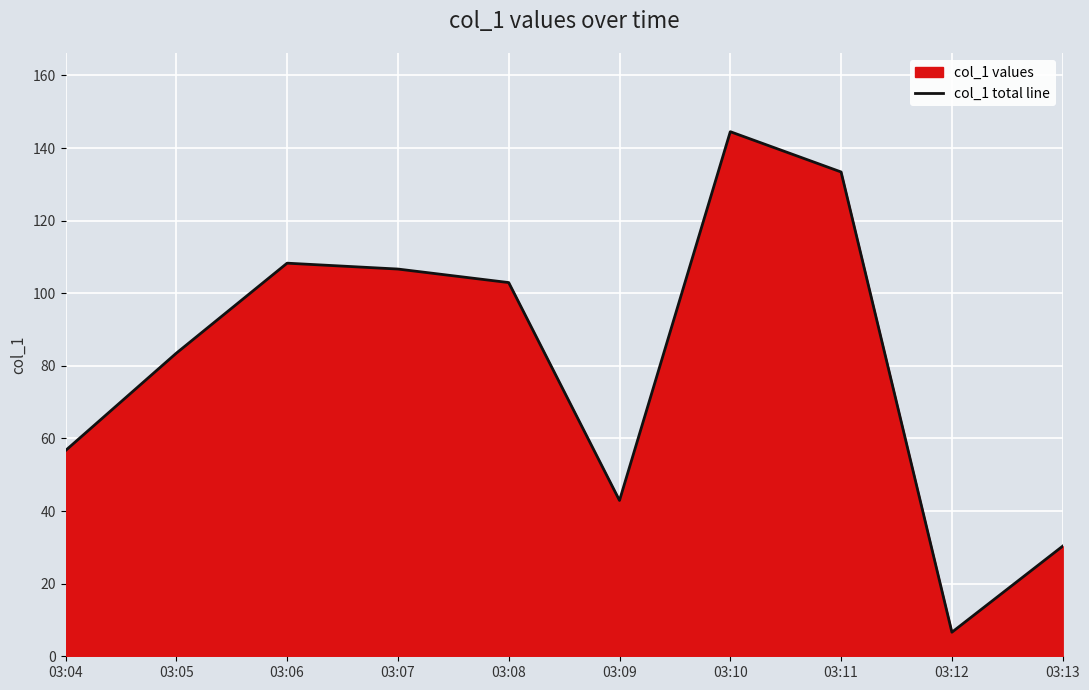

How many interior local peaks (higher than both neighbors) does the data have?

2